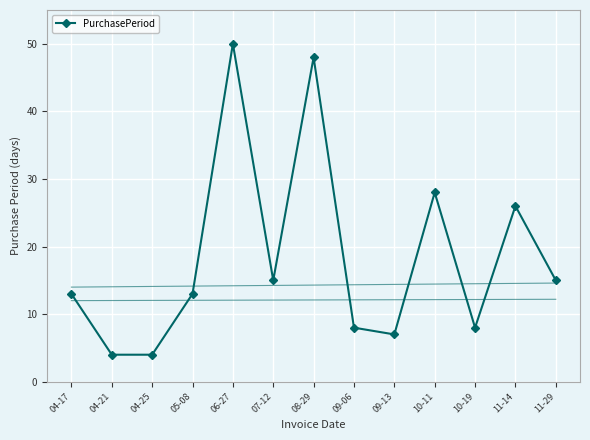

What is the change in value from 04-25 to 06-27?

+46